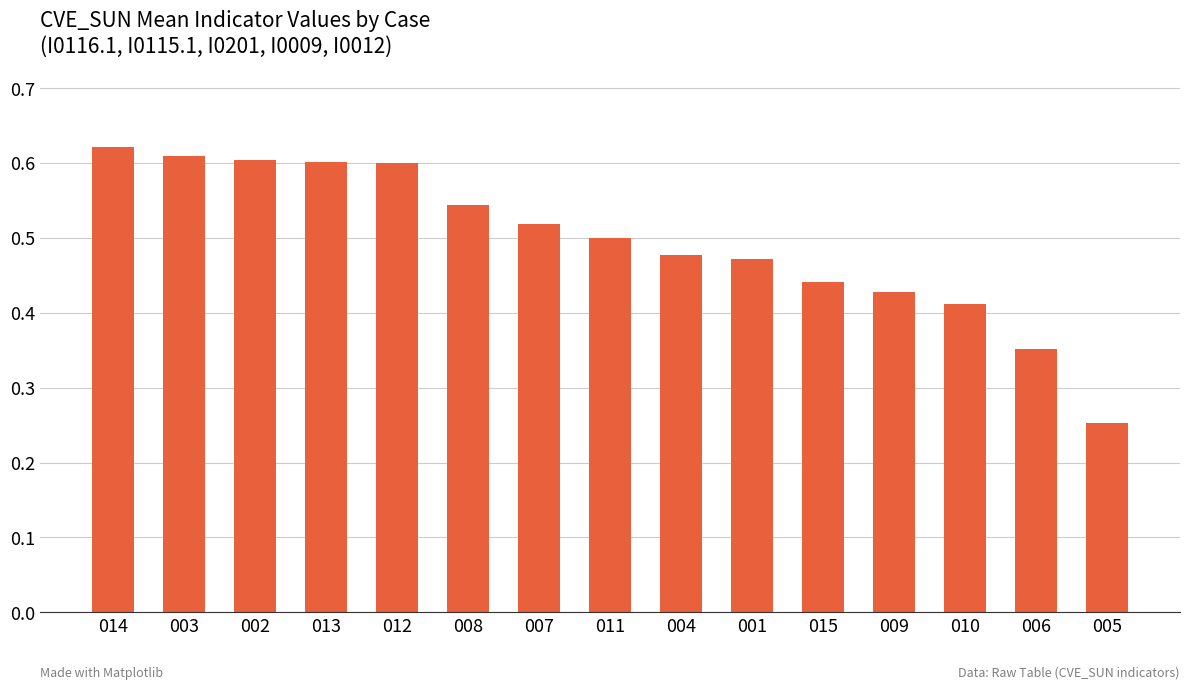

What is the sum of all values?

7.4